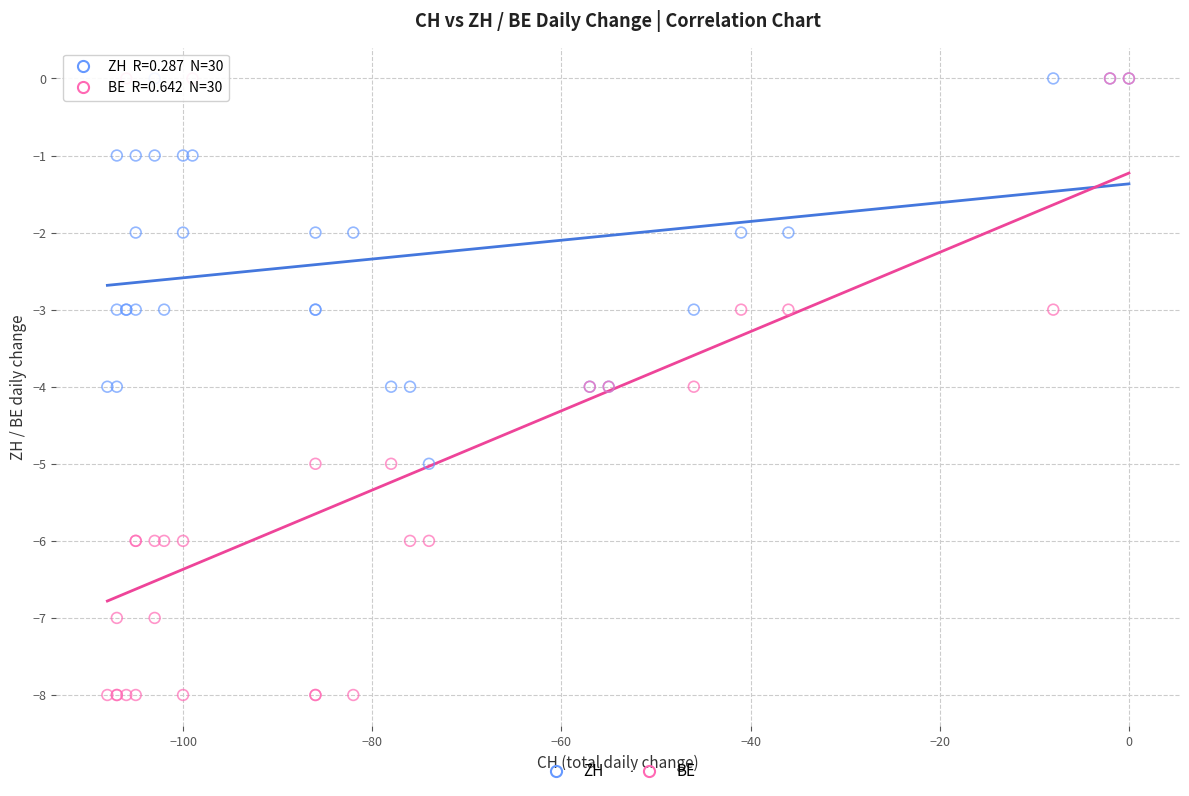

What are all the series names shown in the legend?

ZH, BE